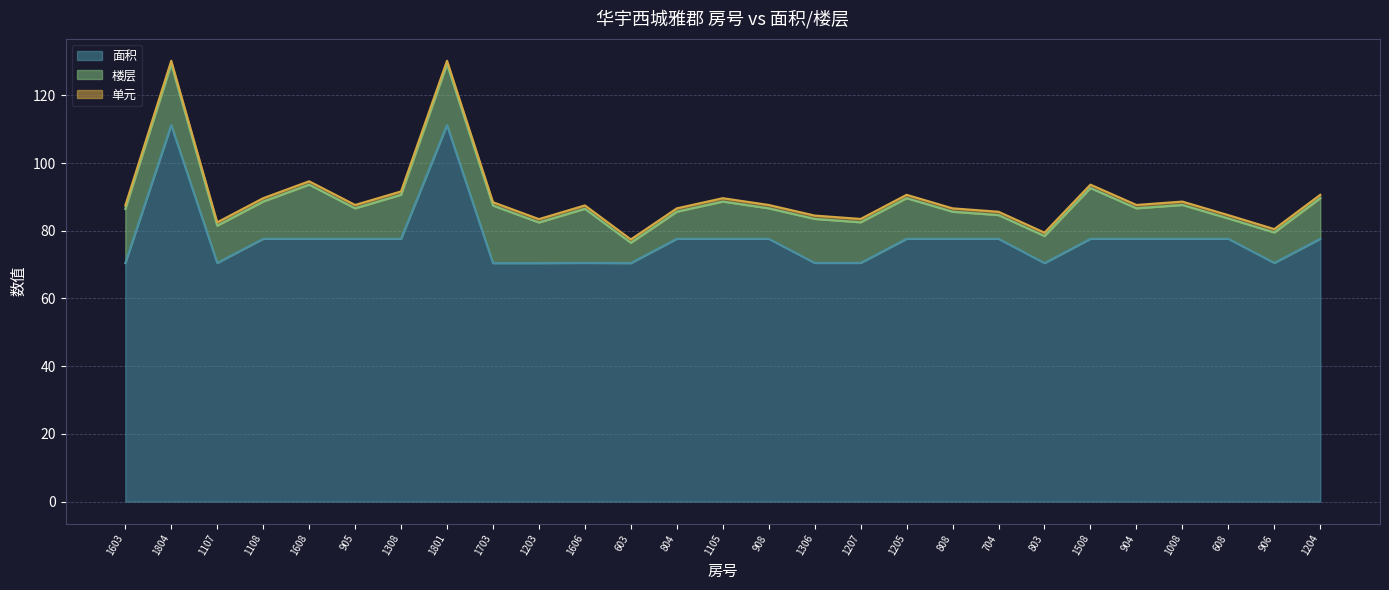

How many lines are shown in the chart?

3